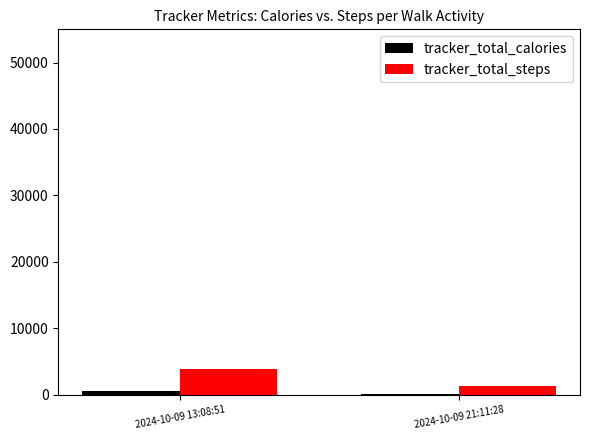

The value of tracker_total_steps at 2024-10-09 13:08:51 is 3902. True or false?

True